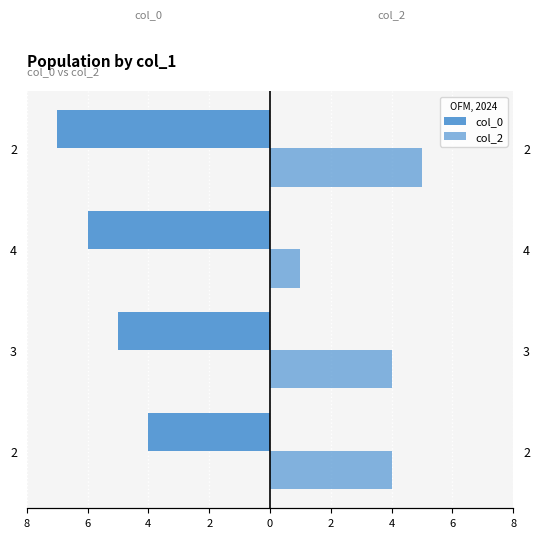

What are all the series names shown in the legend?

col_0, col_2